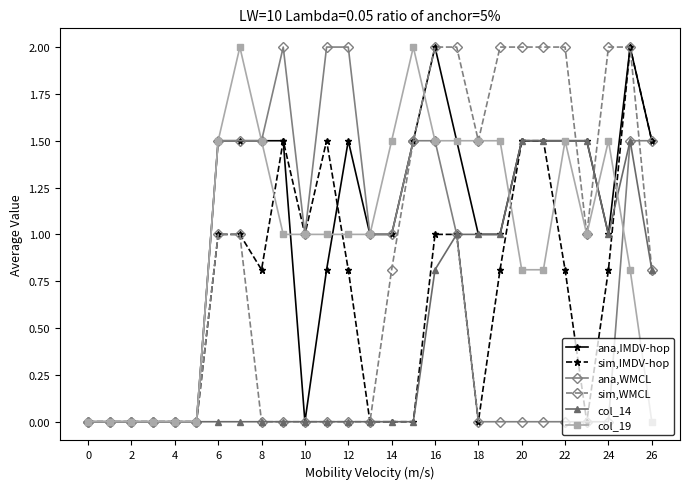

What is the value of the ana,WMCL point at the 13th from the left?

2.0